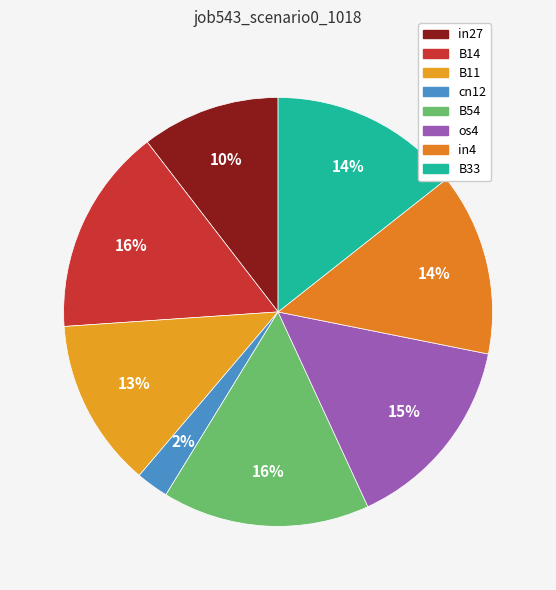

Which category has the biggest portion of the pie?

B14